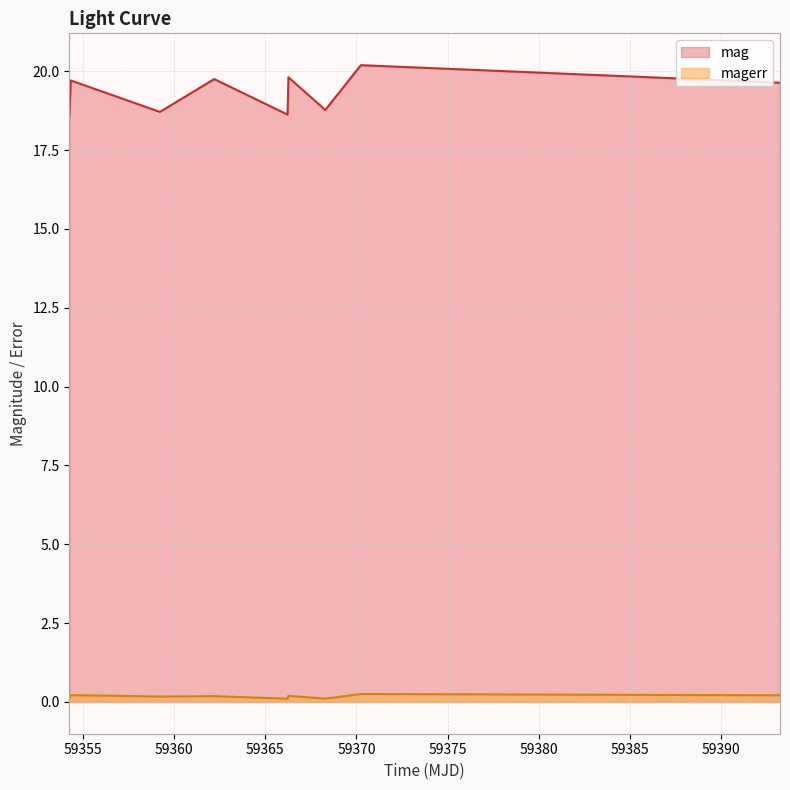

Which label corresponds to the smallest value in the chart?

59366.22927080002